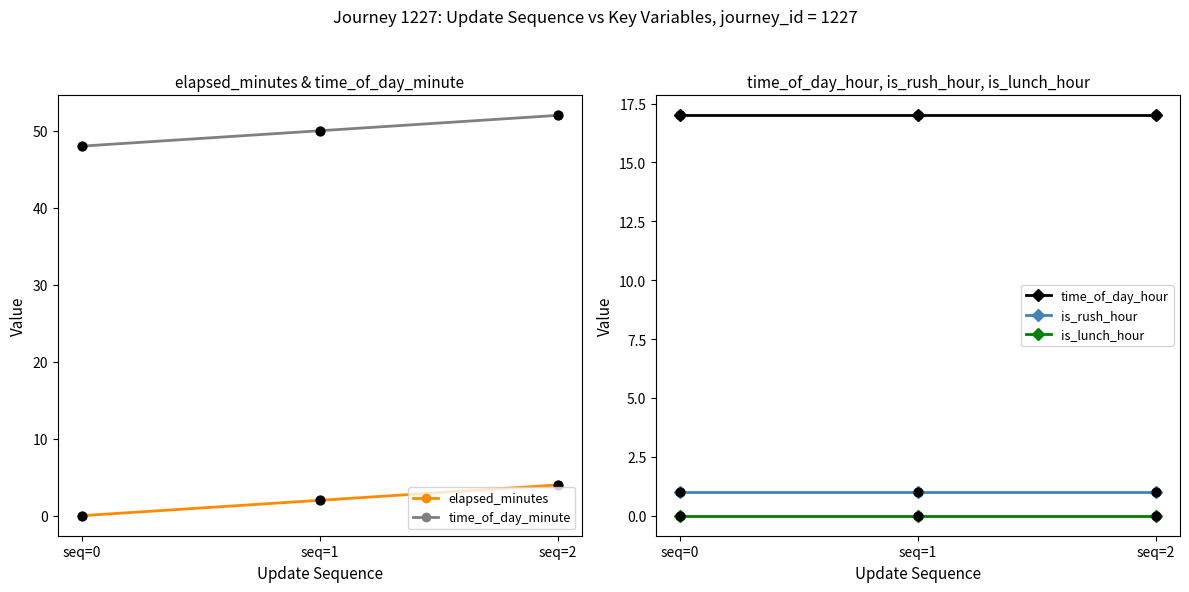

Which series has the widest spread of Y values?

elapsed_minutes